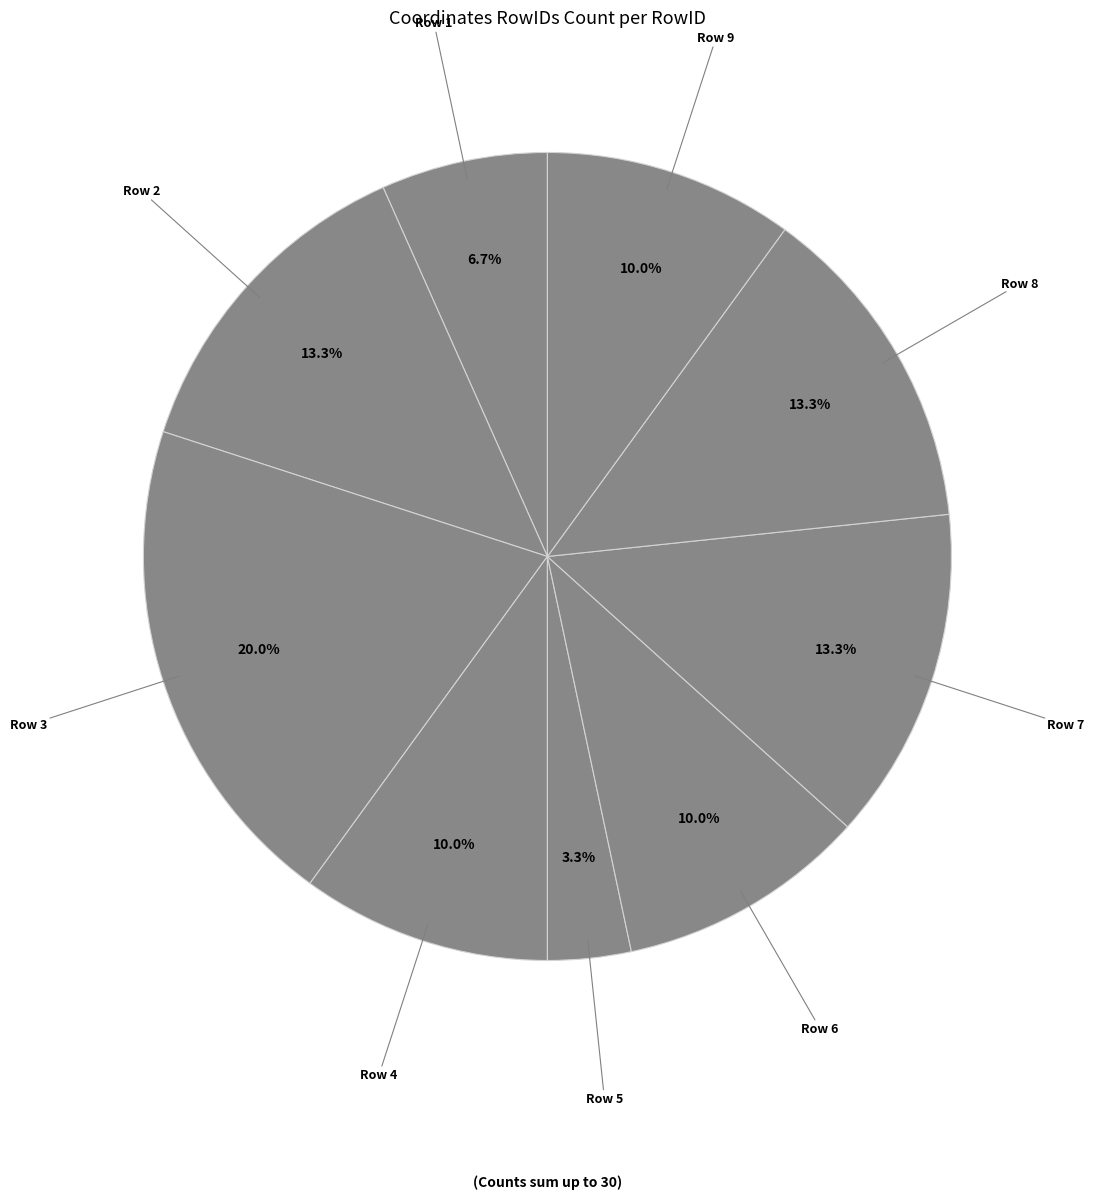

Does any single category account for the majority?

No